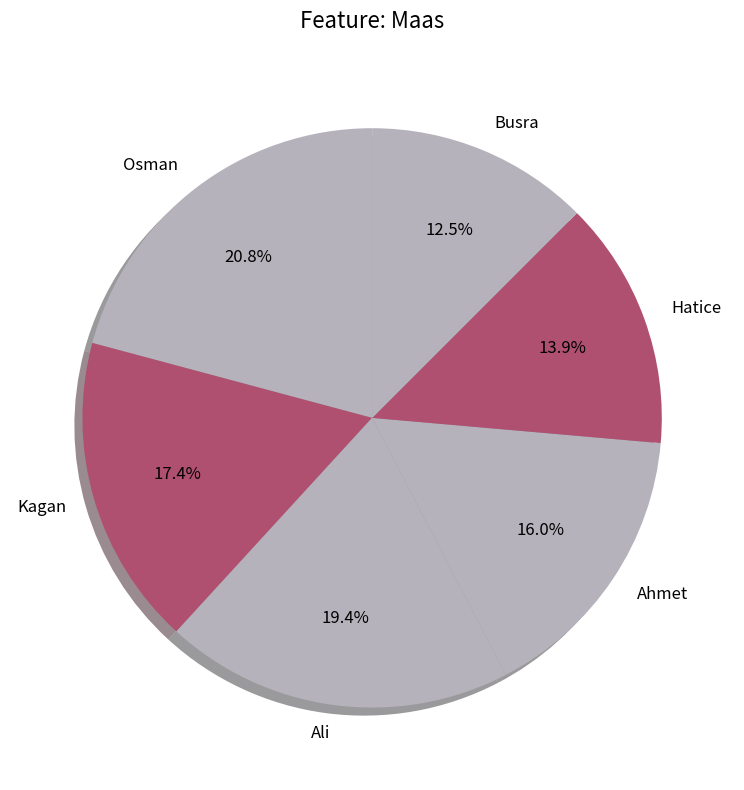

Is it true that Osman is 21% of the pie?

True